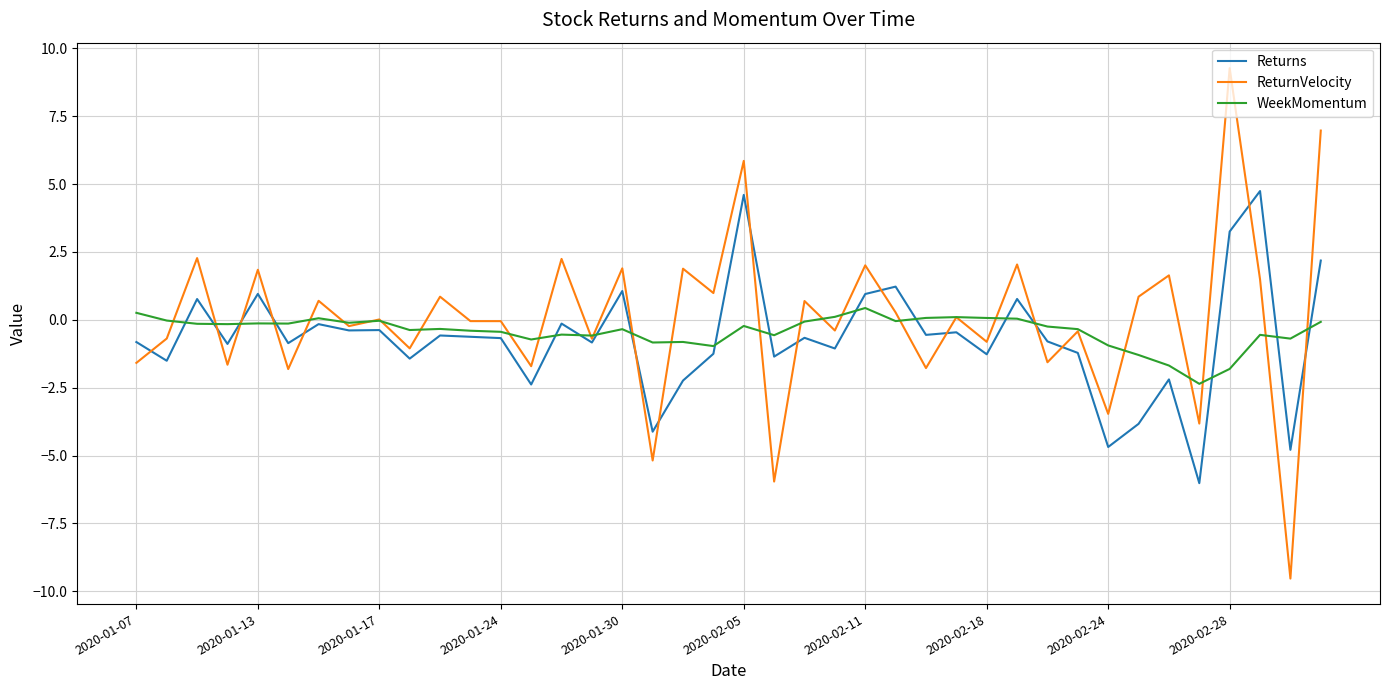

True or false: WeekMomentum and Returns intersect in this chart.

True